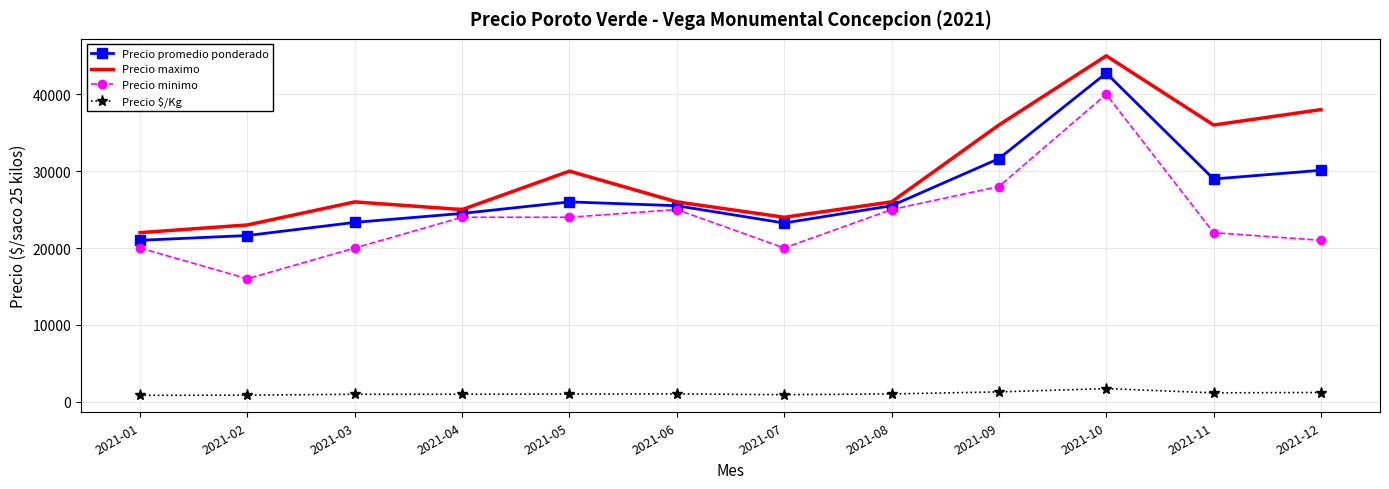

What is the smallest value displayed?

840